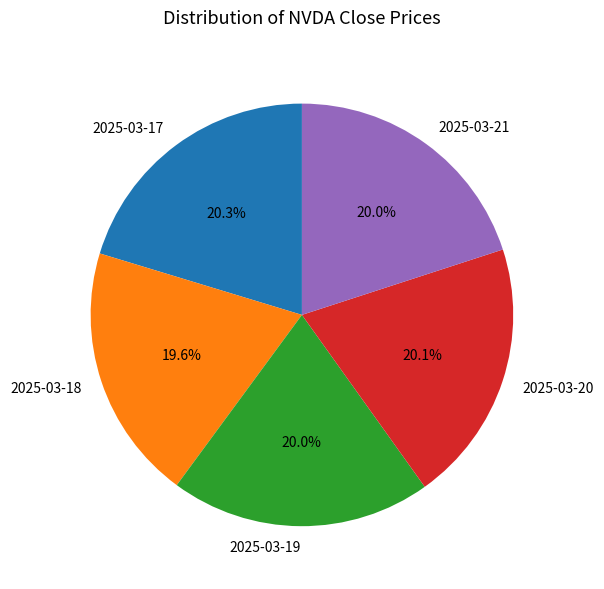

What portion of the pie excludes 2025-03-21?

80.0%